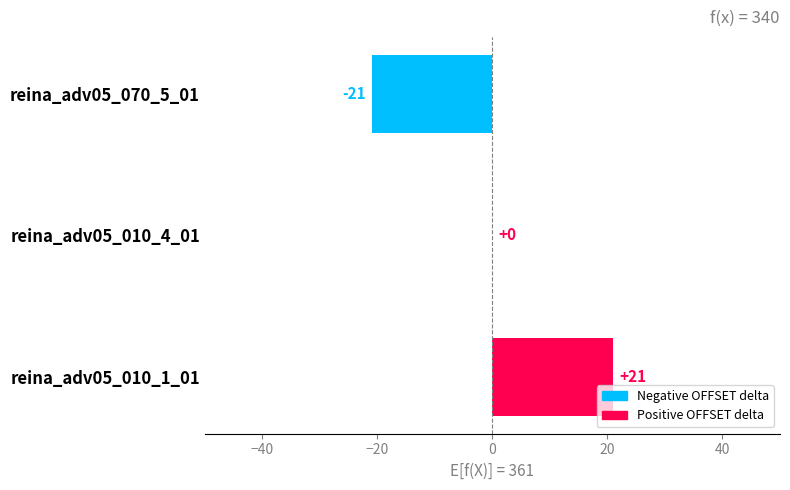

How many values are between -21 and 21?

3